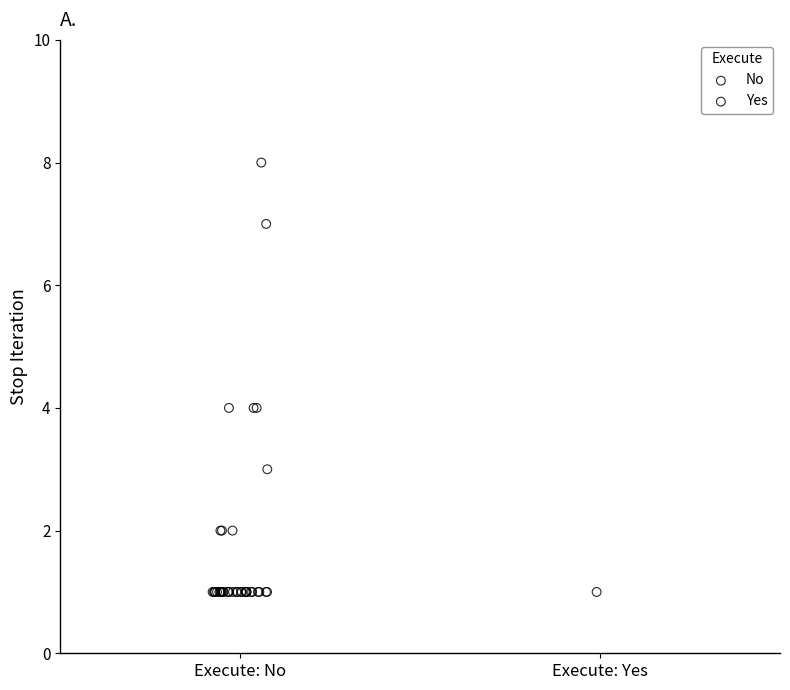

What are all the series names shown in the legend?

No, Yes